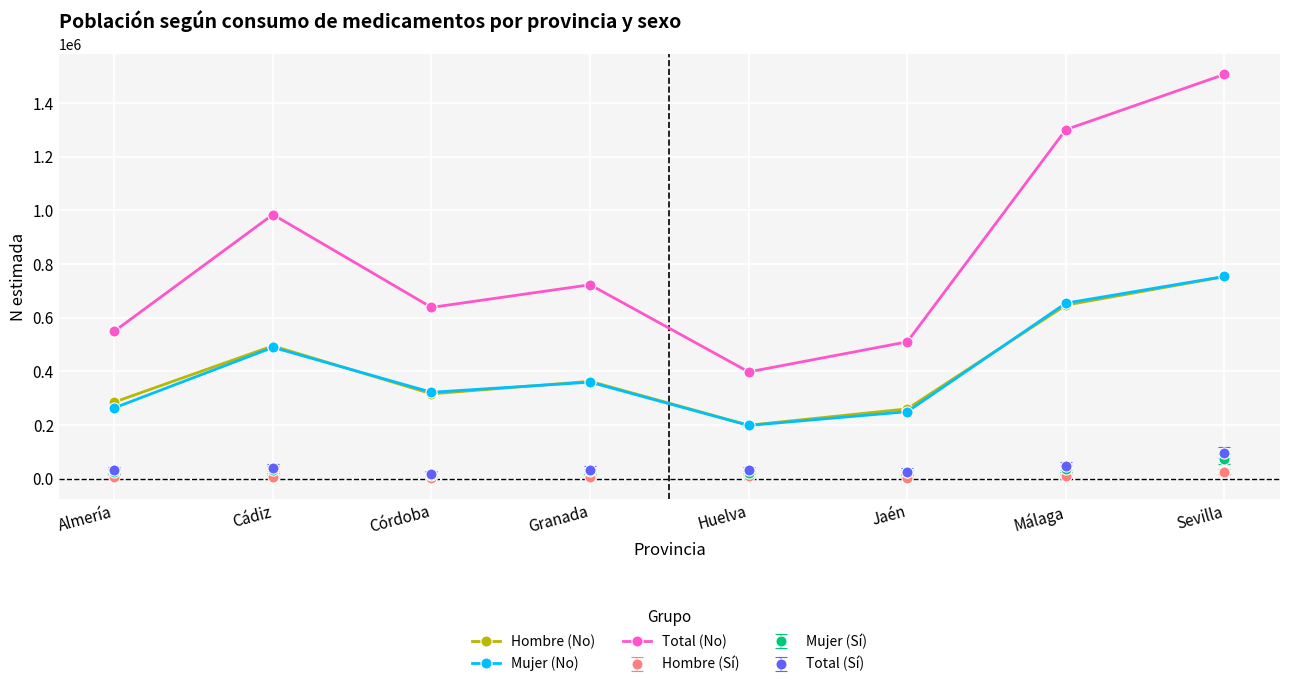

True or false: Total (No) and Hombre (No) cross at least once.

False